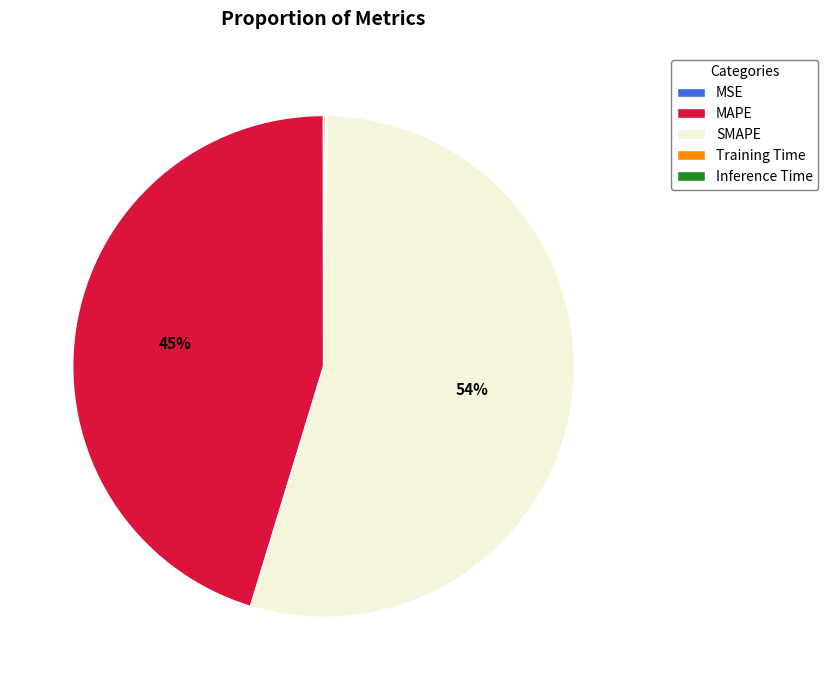

Is the sum of MAPE and SMAPE greater than half?

Yes